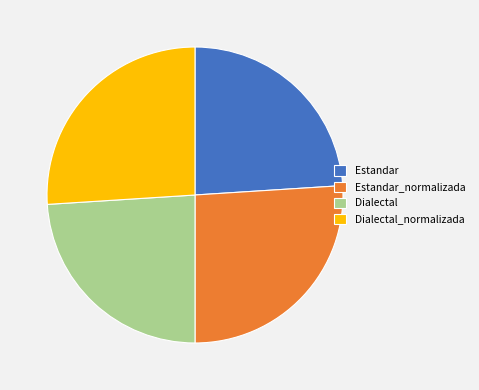

Do Dialectal_normalizada and Estandar_normalizada together represent more than half of the pie?

Yes